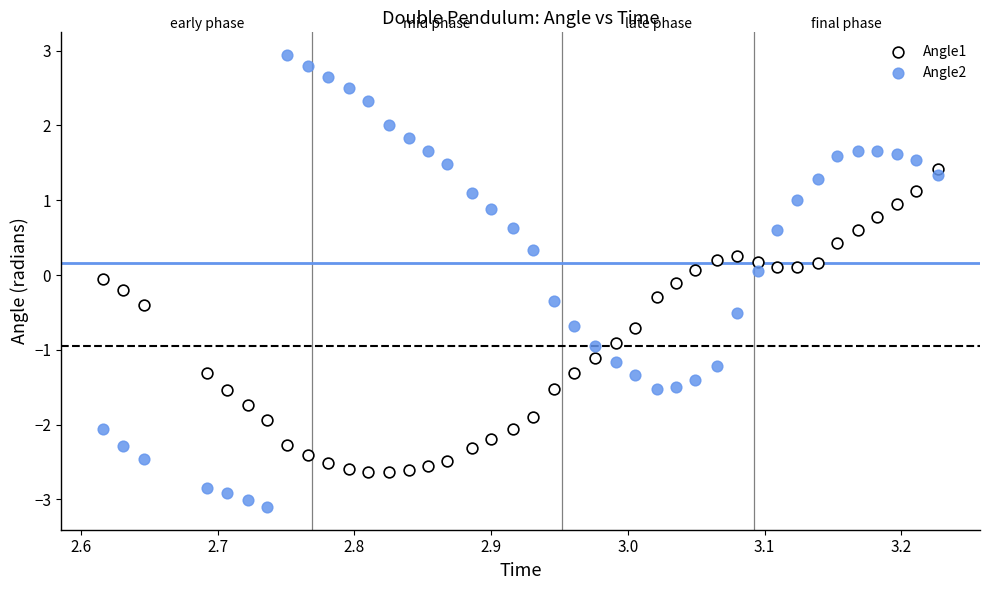

Which series reaches the minimum Y coordinate?

Angle2